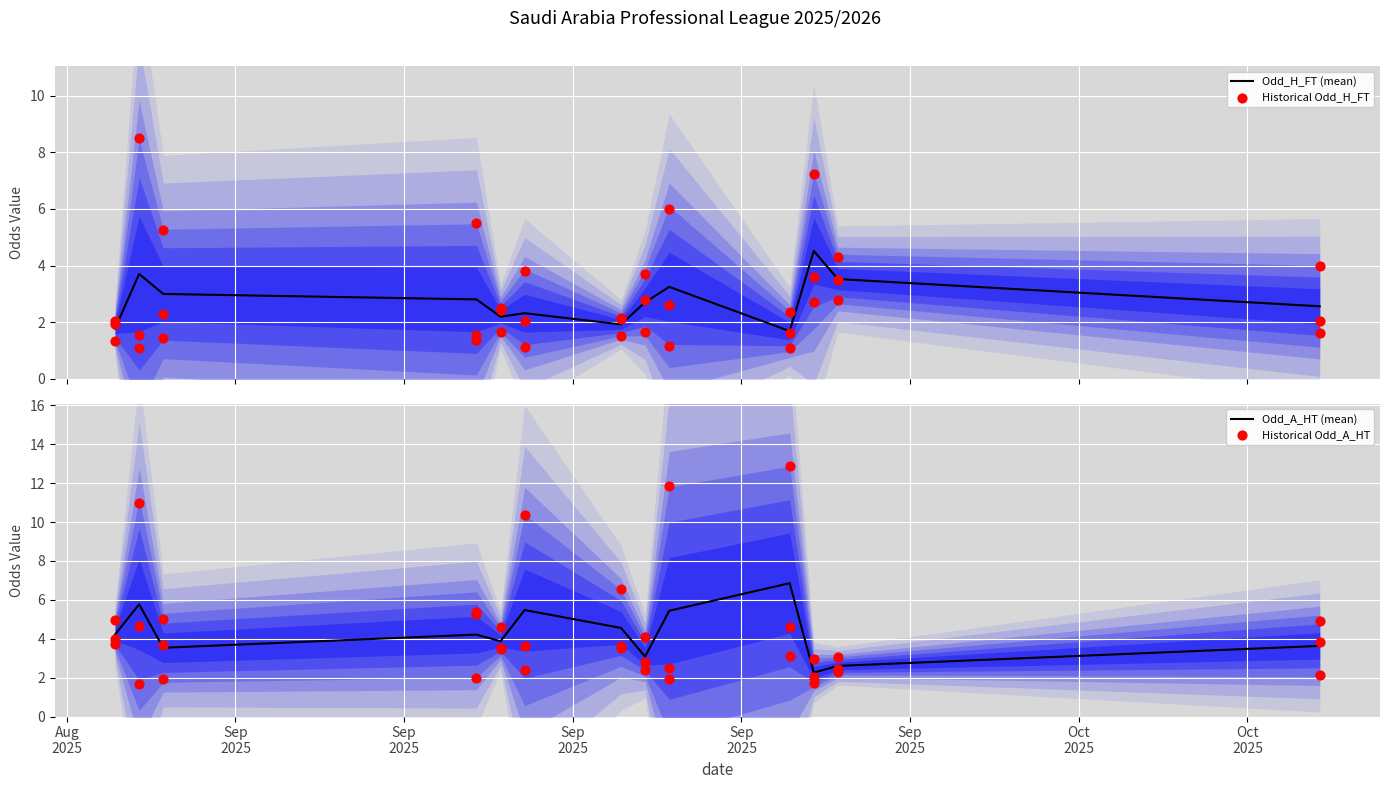

Which series has the largest total across all categories?

Odd_A_HT